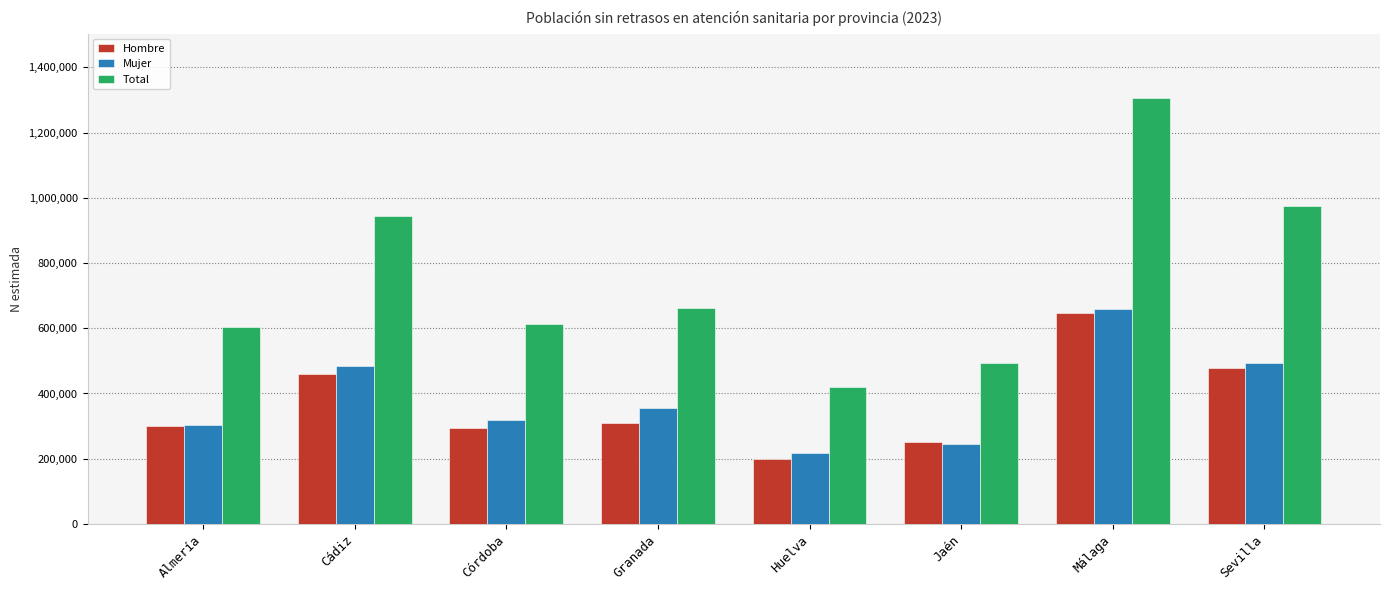

Which label corresponds to the largest value in the chart?

Málaga